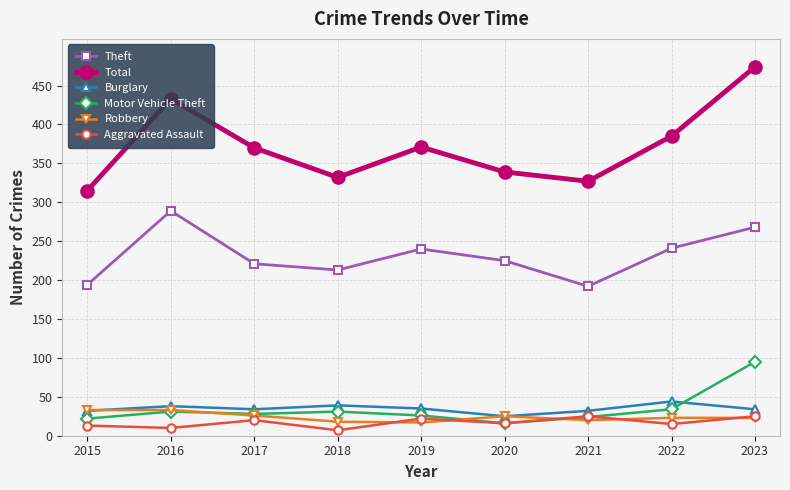

Count the number of data series in this chart.

6